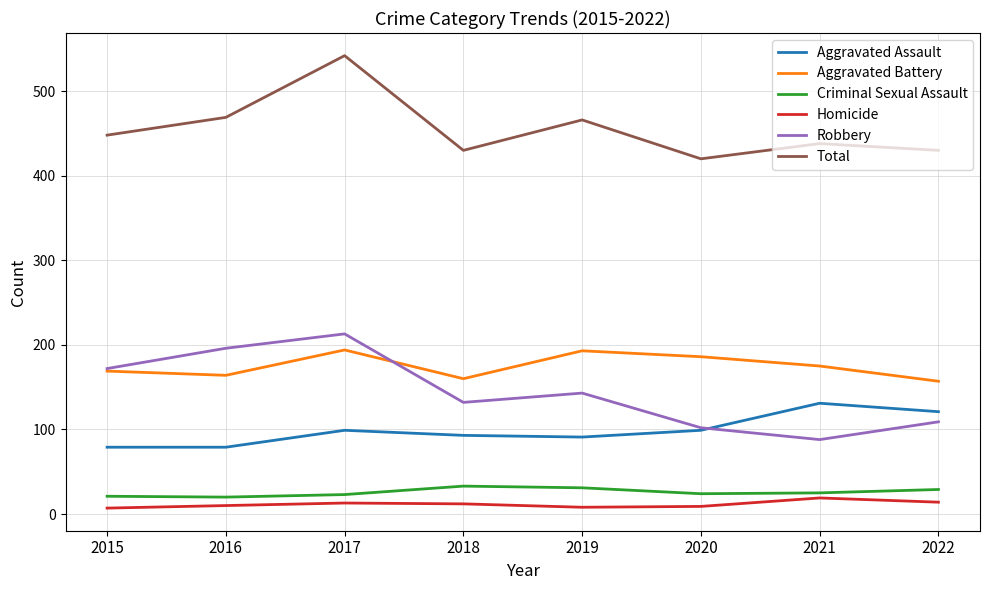

Is the value of Aggravated Battery at 2015 greater than the value of Total at 2021?

No